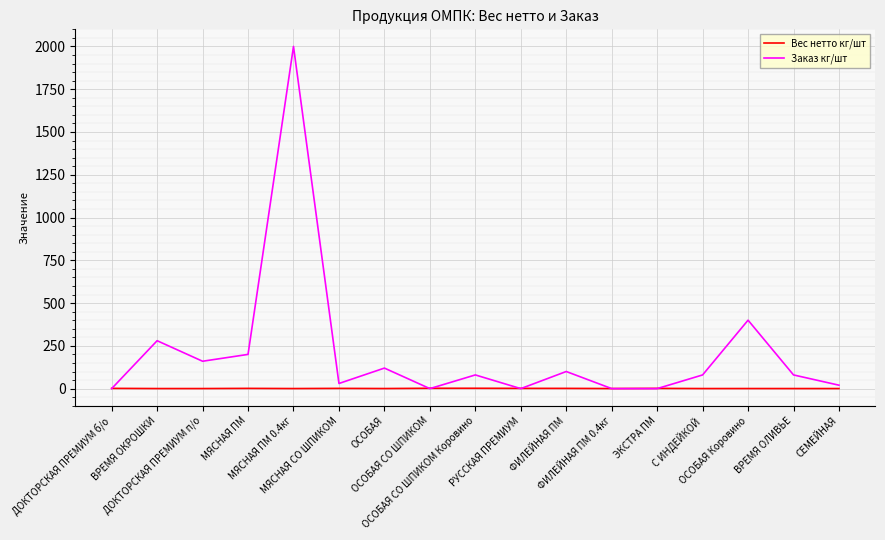

What is the difference between the maximum and second lowest values in the Вес нетто кг/шт series?

1.6